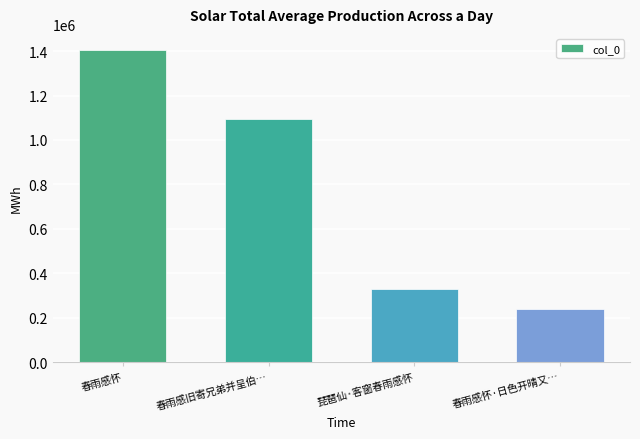

What is the difference between the values at 琵琶仙·客窗春雨感怀 and 春雨感旧寄兄弟并呈伯…?

768557